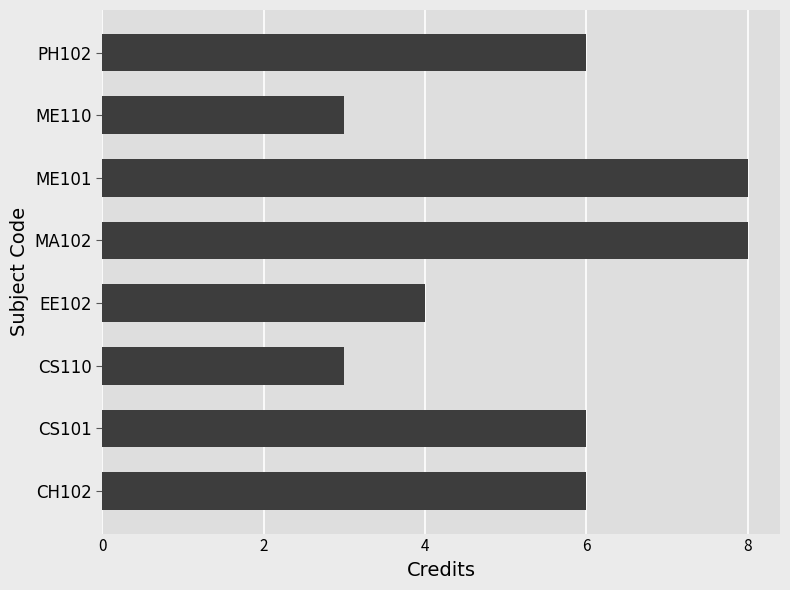

Reading bottom to top, list all the values displayed in this chart.

6	6	3	4	8	8	3	6